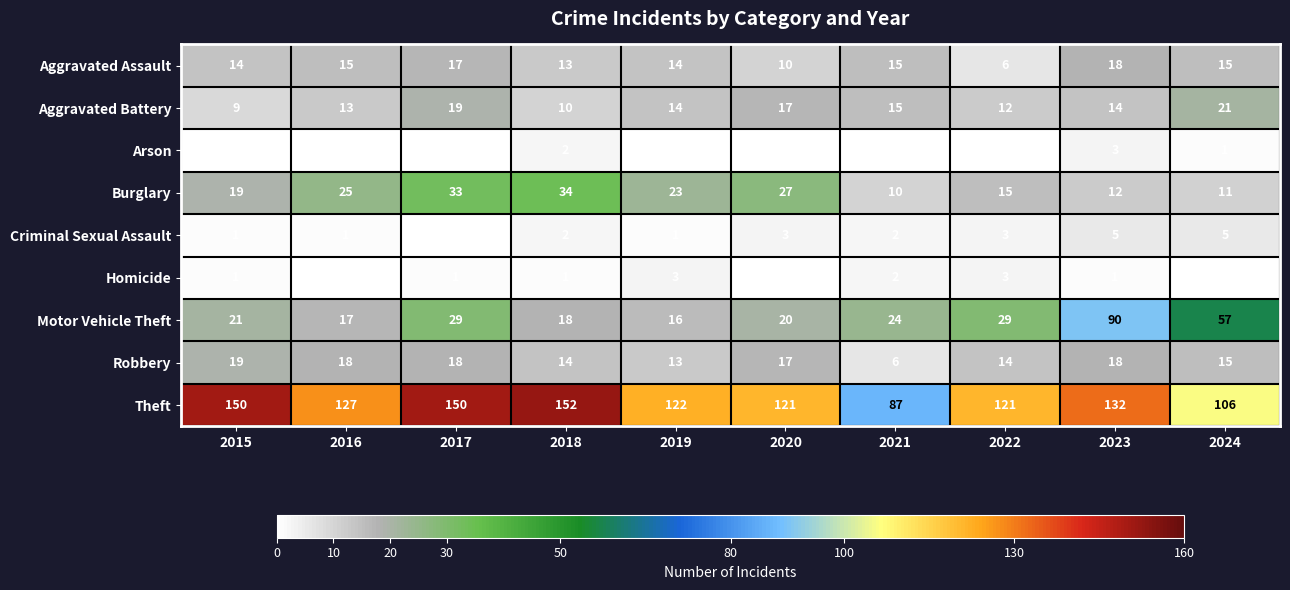

At how many categories does at least one series exceed 70?

10